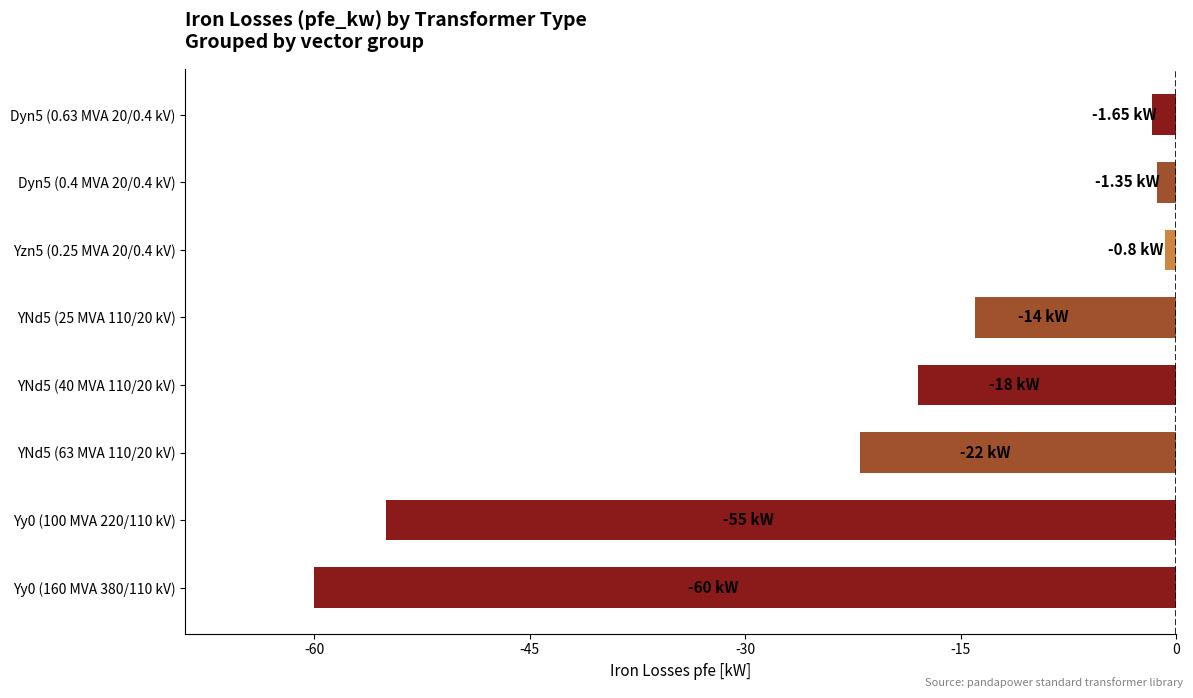

What is the sum of all values?

-172.8